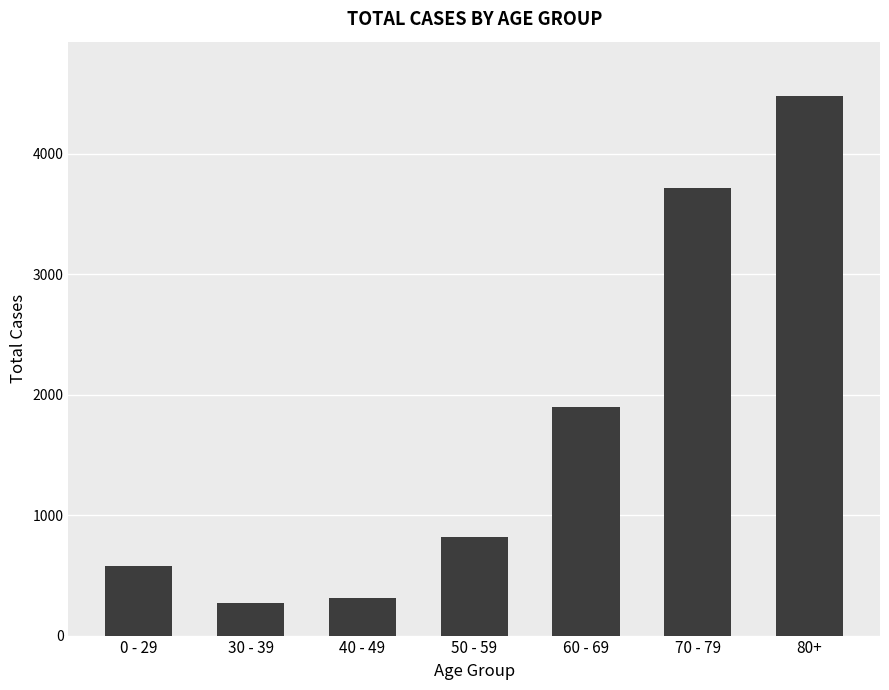

Reading right to left, list all the values displayed in this chart.

4481	3716	1894	820	312	272	576